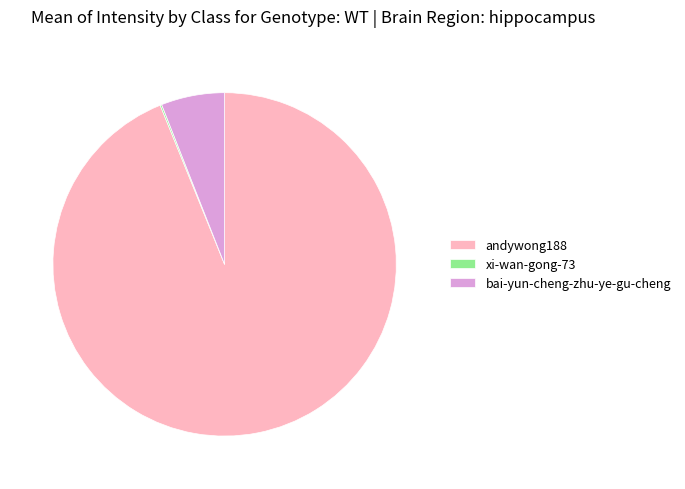

True or false: andywong188 accounts for 86% of the total.

False